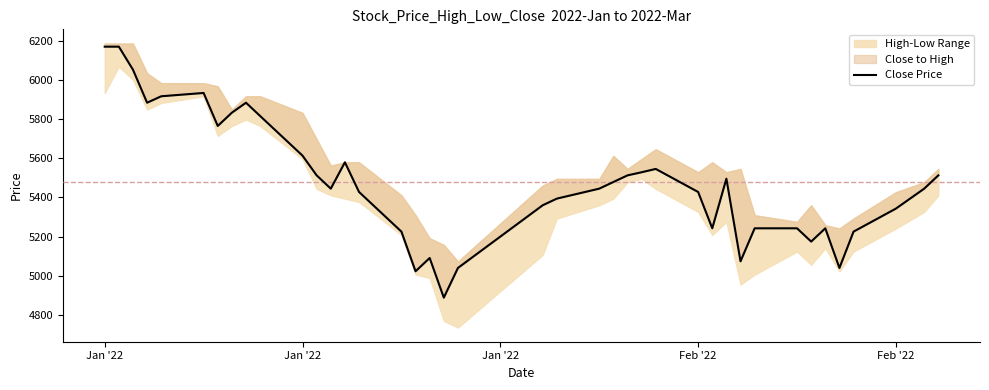

How many interior local peaks (higher than both neighbors) does the data have?

7